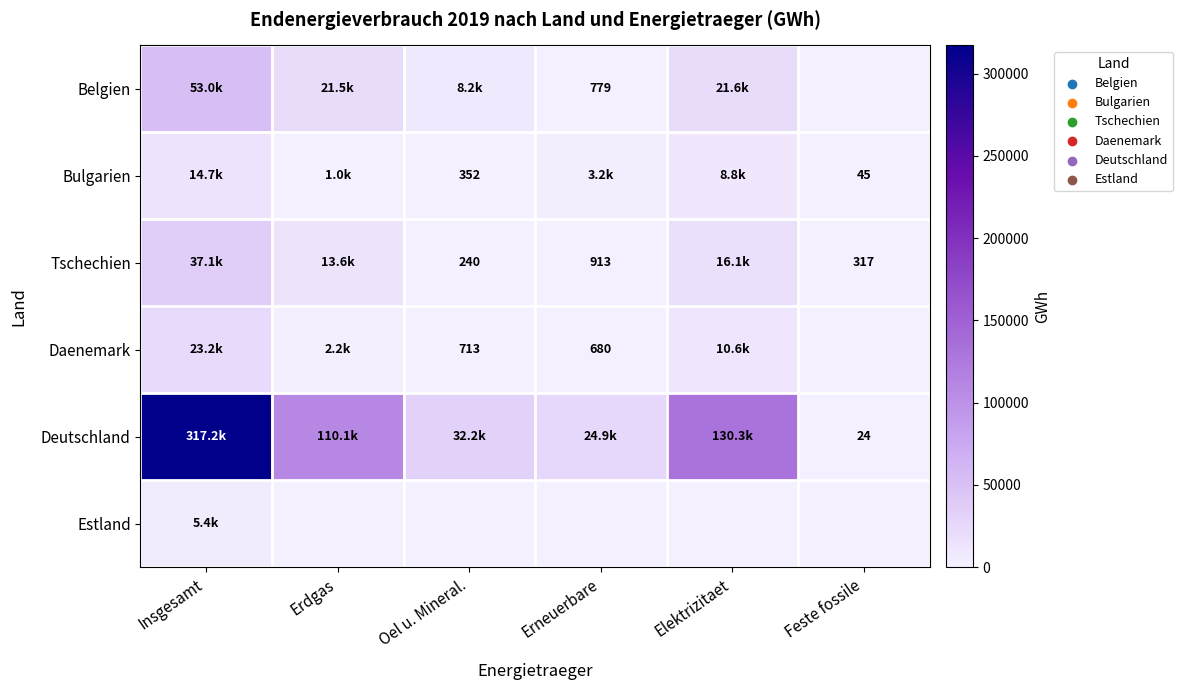

How many values in the Bulgarien series exceed 3150?

3